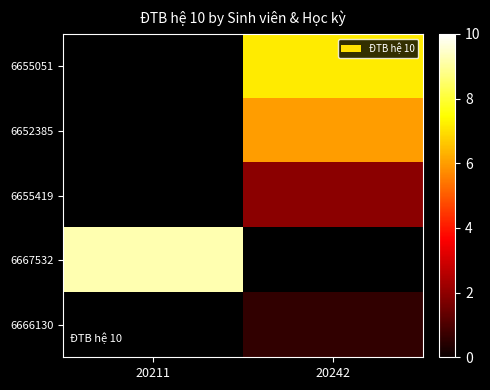

At how many categories does at least one series exceed 7?

2